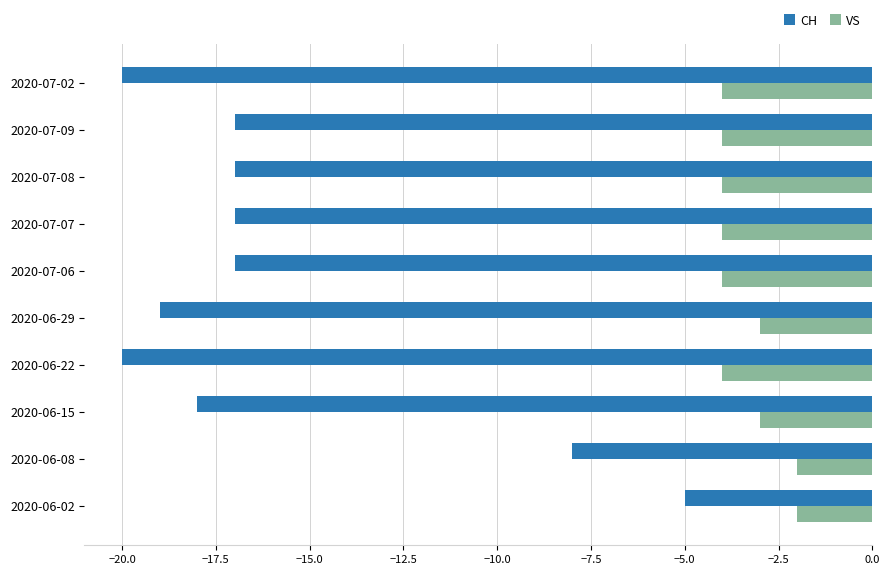

What is the total value across all series at 2020-06-15?

-21